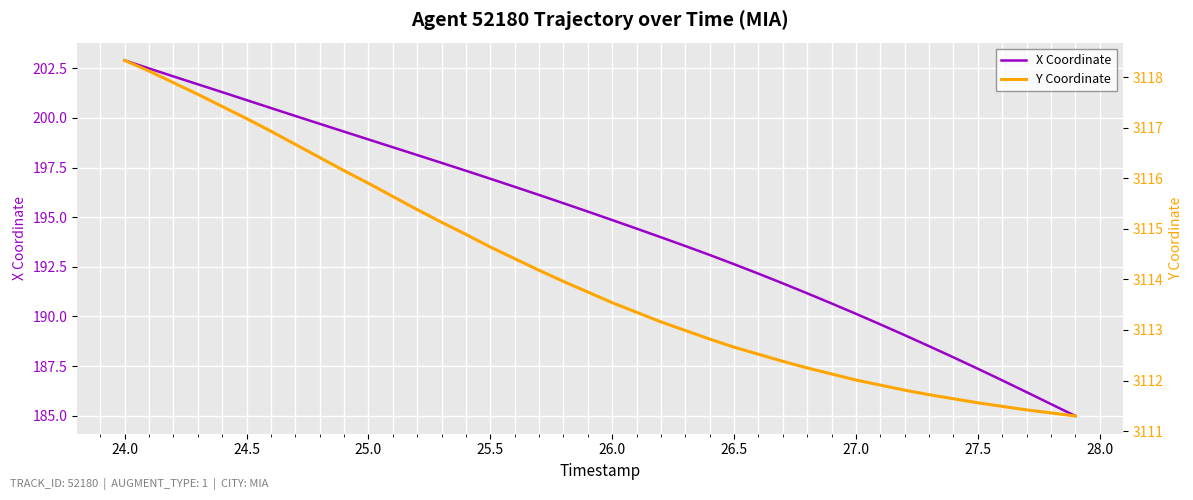

True or false: X Coordinate has a value of 198.9 at 25.0.

True